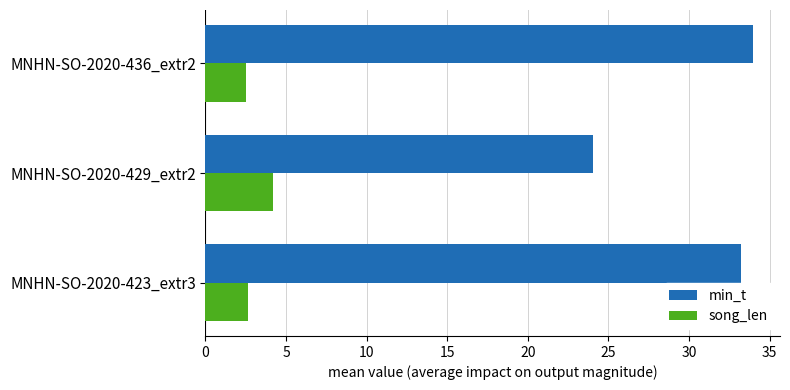

How many data points in min_t are less than 33?

1